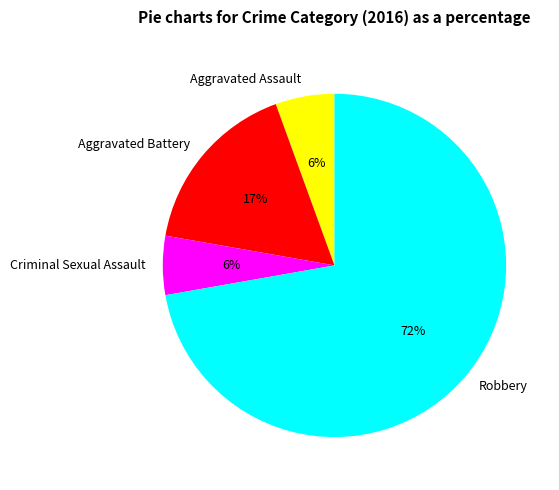

Which slice is the largest?

Robbery